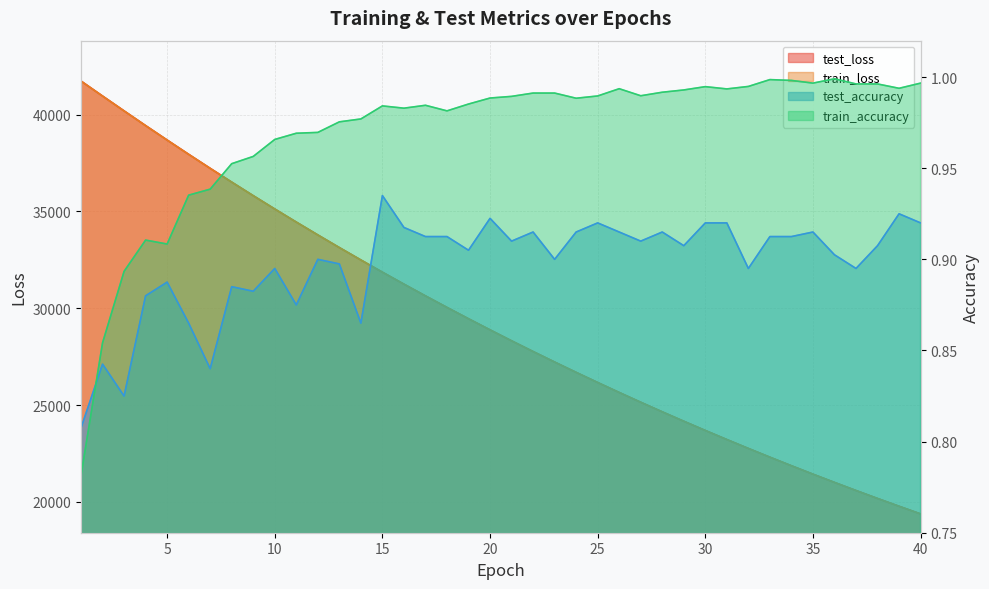

Reading left to right, transcribe all the data shown in this chart.

test_loss: 41726.7	40954.9	40188.1	39429.3	38683.1	37946.7	37222.5	36510.7	35811.0	35122.5	34447.8	33783.8	33131.3	32491.1	31861.0	31243.5	30636.9	30041.8	29457.3	28882.9	28318.8	27765.2	27222.2	26688.8	26165.5	25651.4	25146.5	24651.5	24166.0	23689.3	23221.2	22761.9	22311.0	21868.4	21434.0	21008.2	20590.3	20179.6	19777.3	19382.1
train_loss: 41726.6	40952.0	40184.9	39426.5	38680.0	37943.4	37219.6	36507.9	35808.5	35120.8	34445.0	33781.2	33129.2	32488.8	31859.7	31242.0	30635.3	30039.8	29454.9	28880.7	28316.9	27763.5	27220.3	26687.0	26163.5	25649.6	25145.3	24650.3	24164.4	23687.5	23219.6	22760.2	22309.4	21867.0	21432.9	21006.8	20588.8	20178.5	19775.9	19380.7
test_accuracy: 0.8	0.8	0.8	0.9	0.9	0.9	0.8	0.9	0.9	0.9	0.9	0.9	0.9	0.9	0.9	0.9	0.9	0.9	0.9	0.9	0.9	0.9	0.9	0.9	0.9	0.9	0.9	0.9	0.9	0.9	0.9	0.9	0.9	0.9	0.9	0.9	0.9	0.9	0.9	0.9
train_accuracy: 0.8	0.9	0.9	0.9	0.9	0.9	0.9	1.0	1.0	1.0	1.0	1.0	1.0	1.0	1.0	1.0	1.0	1.0	1.0	1.0	1.0	1.0	1.0	1.0	1.0	1.0	1.0	1.0	1.0	1.0	1.0	1.0	1.0	1.0	1.0	1.0	1.0	1.0	1.0	1.0